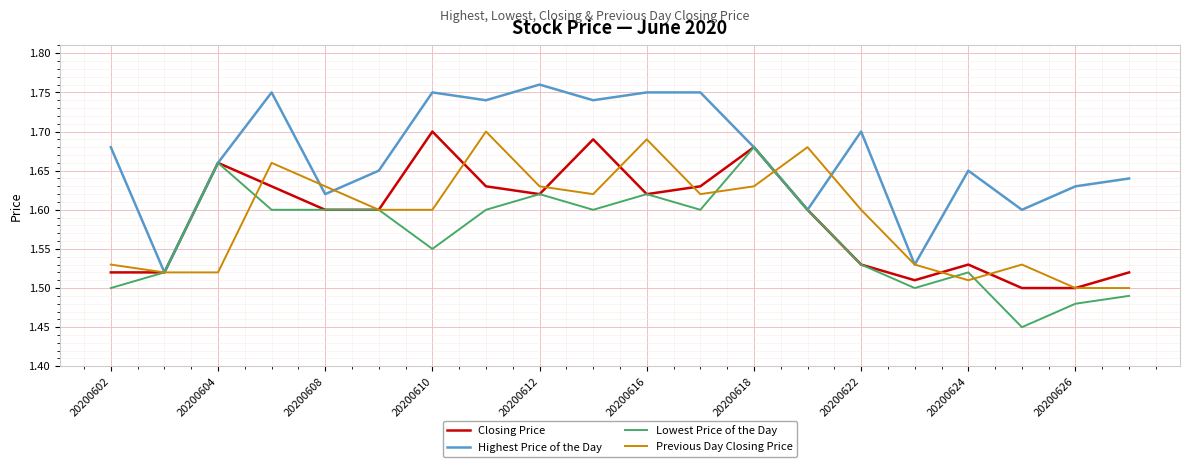

Which series has the largest total across all categories?

Highest Price of the Day